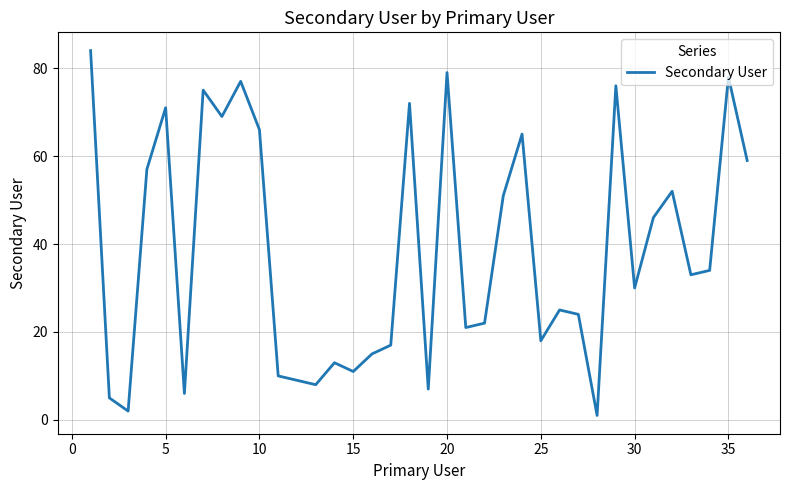

What is the maximum value shown in the chart?

84